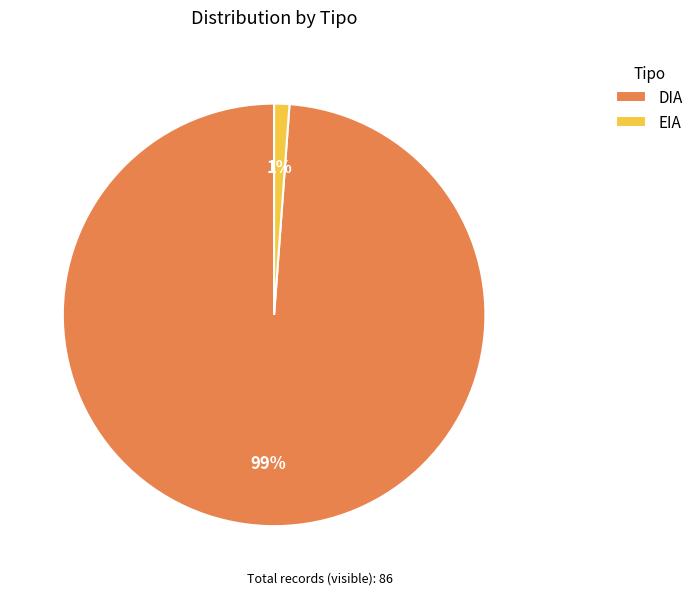

What is the largest slice in the pie chart?

DIA